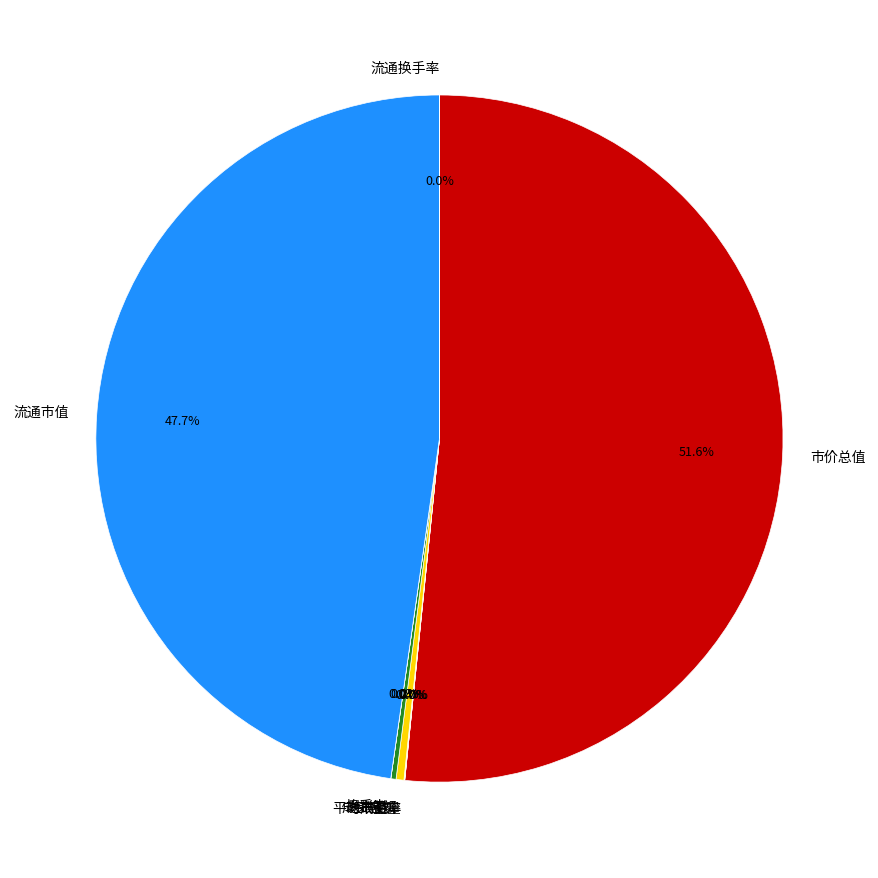

Does 市价总值 represent more than half of the total?

Yes